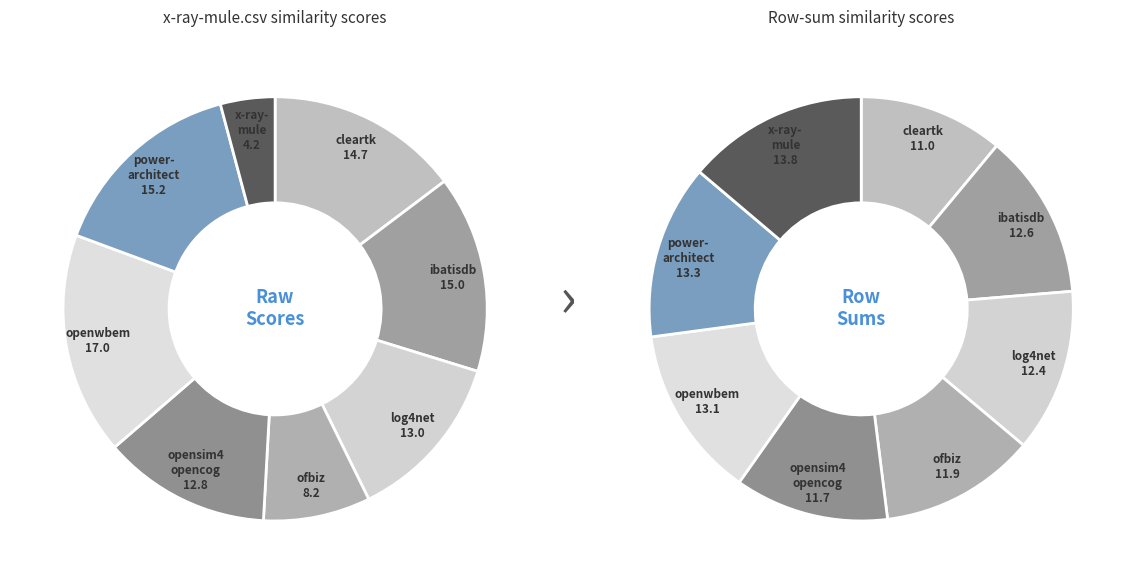

How many segments does this pie chart have?

8